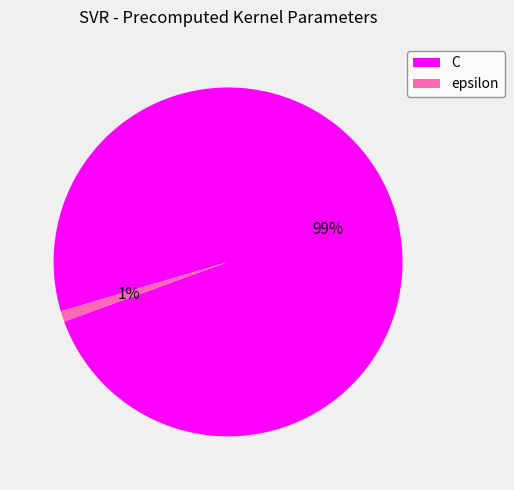

Does any single category account for the majority?

Yes